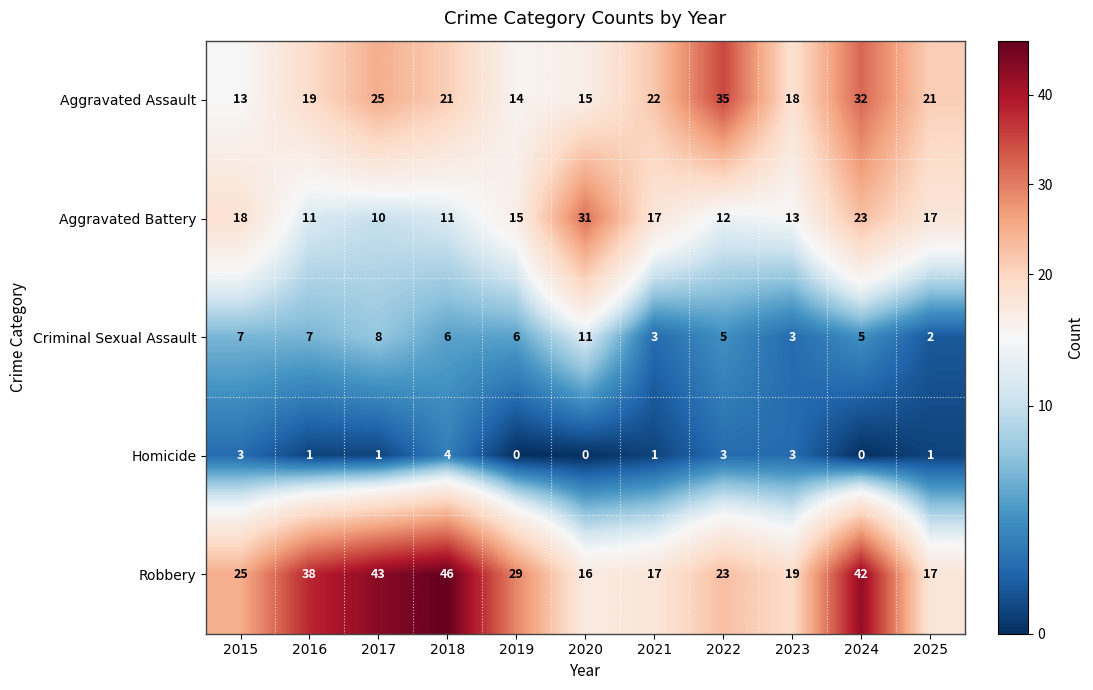

The value of Aggravated Battery at 2023 is 13. True or false?

True